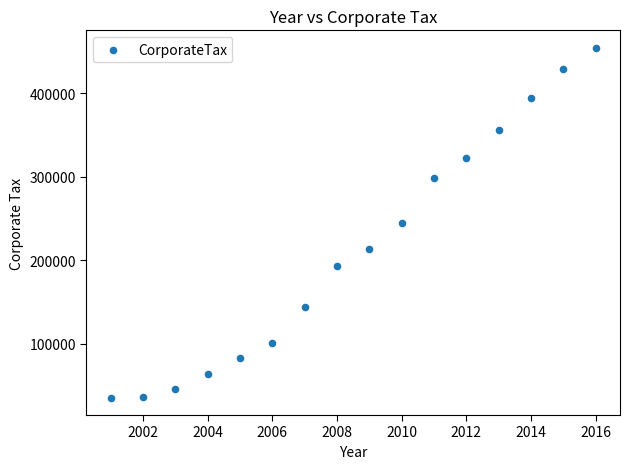

What is the range of X values (max minus min)?

15